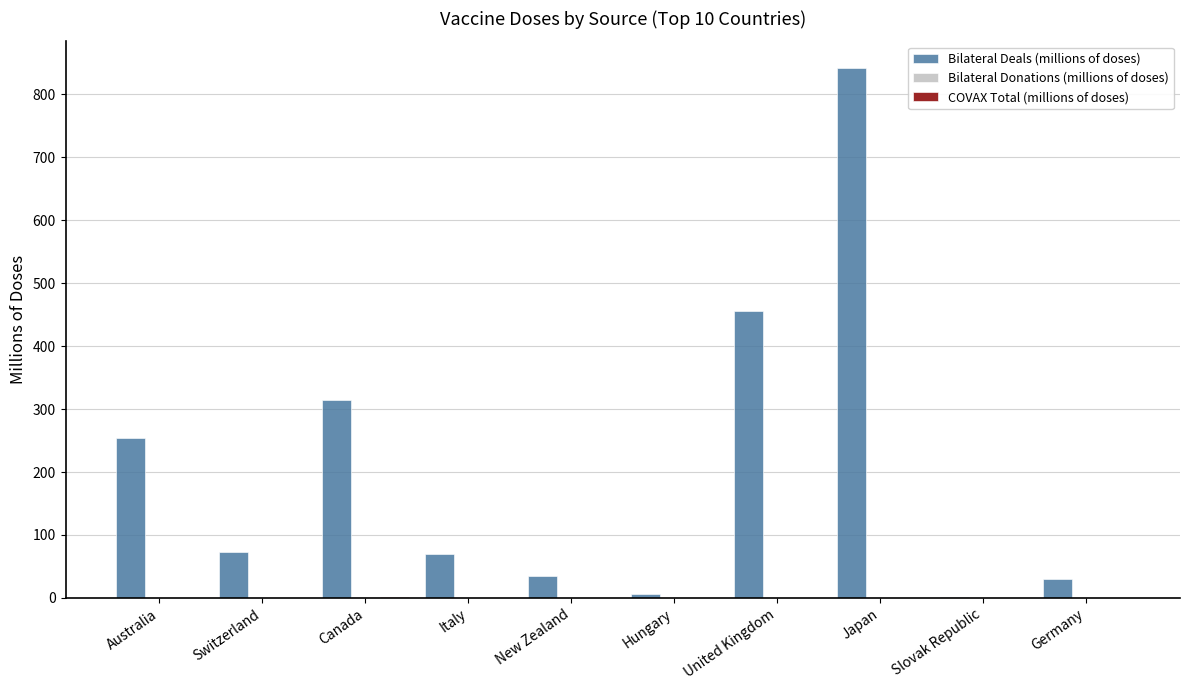

Does the chart contain stacked bars?

No